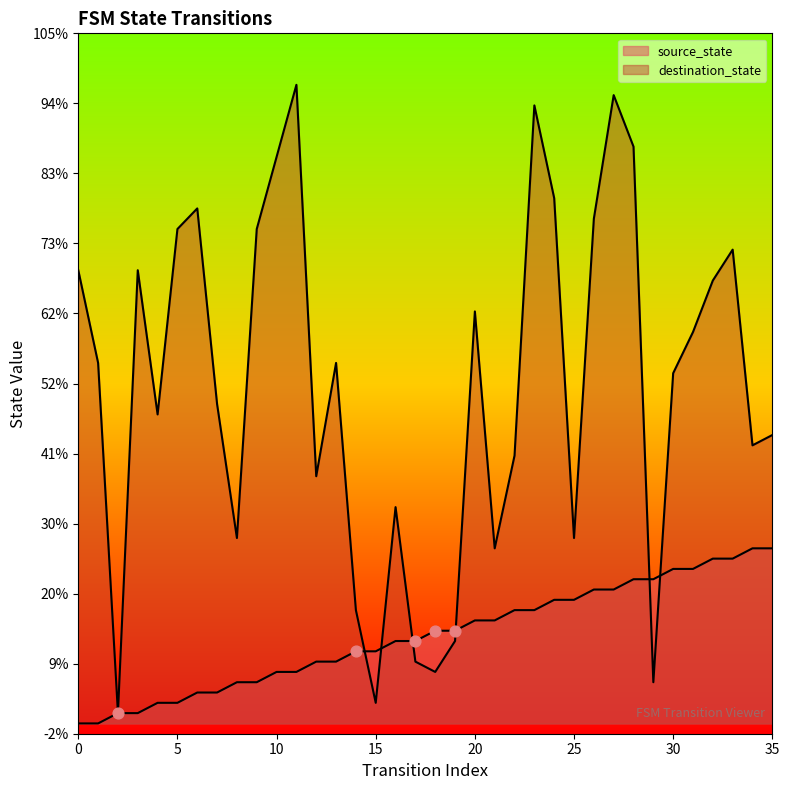

What are all the series names shown in the legend?

source_state, destination_state